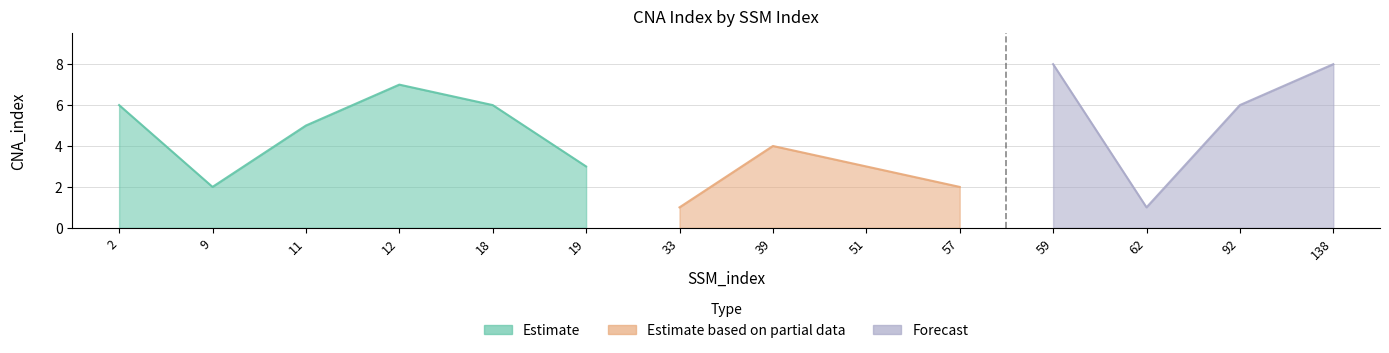

Reading left to right, list all the values displayed in this chart.

6	2	5	7	6	3	1	4	3	2	8	1	6	8